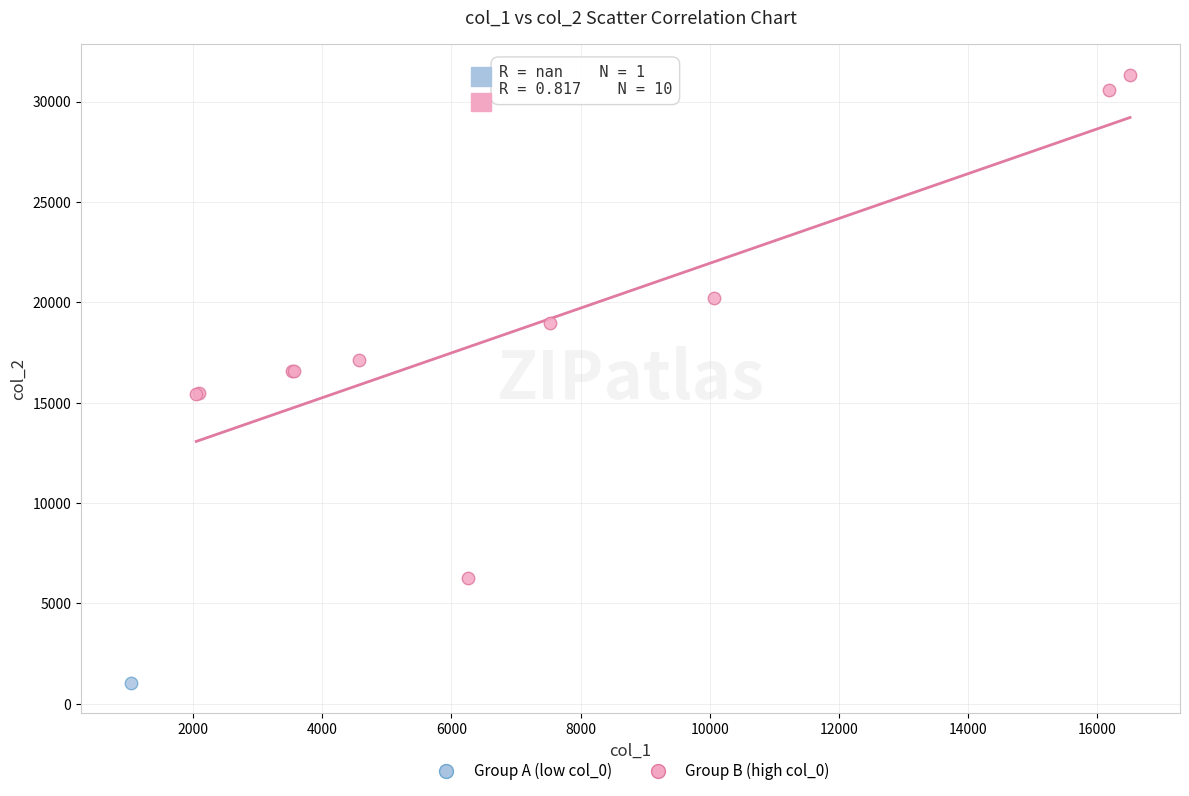

What are all the series names shown in the legend?

Group A (low col_0), Group B (high col_0)